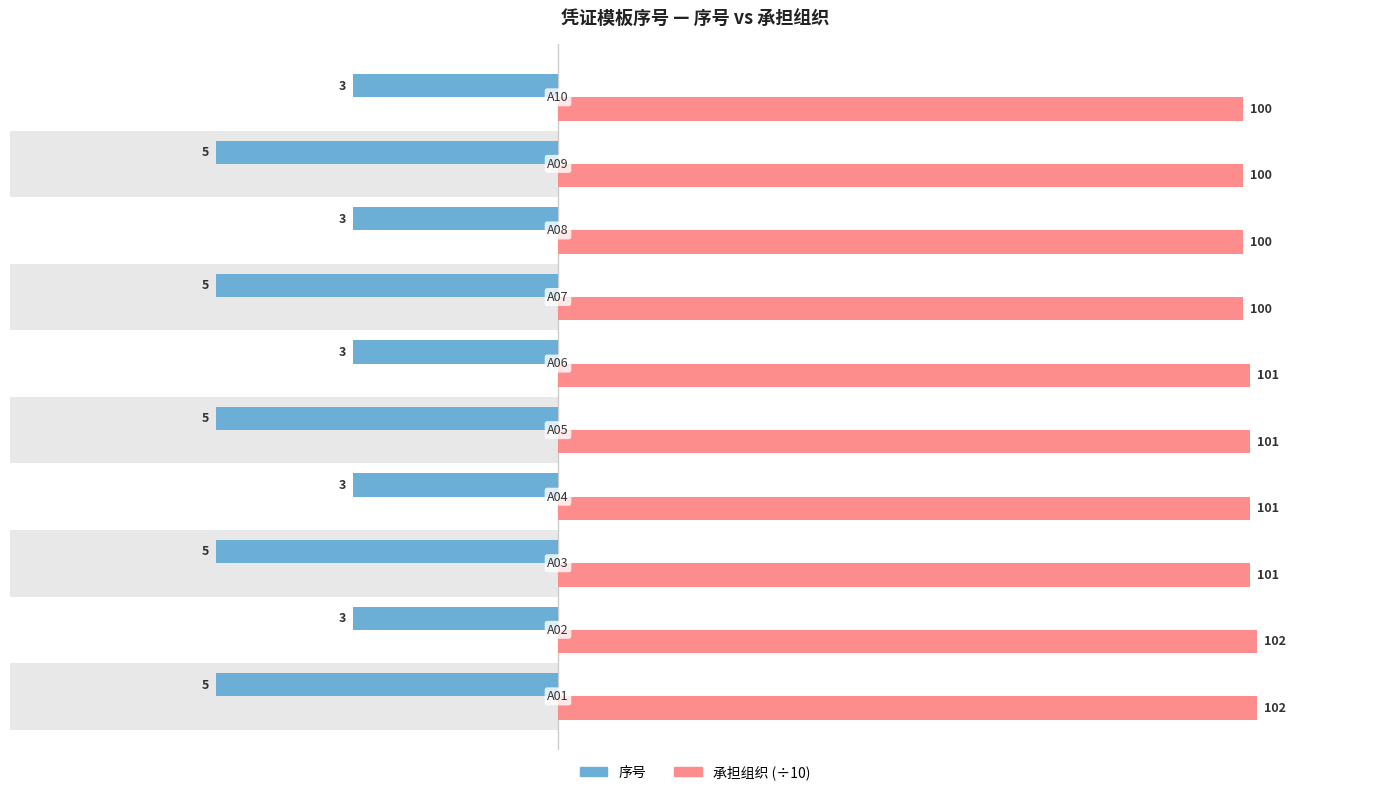

At how many categories does at least one series exceed 8?

10